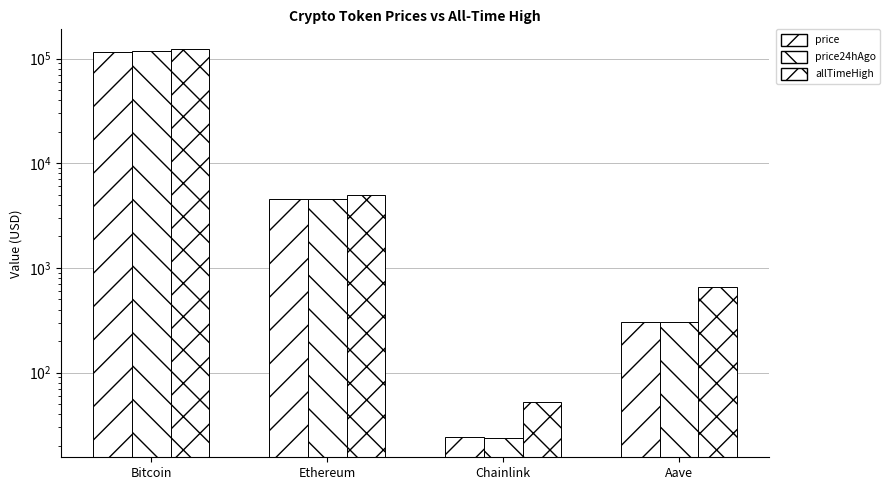

How many data points does each series have?

4